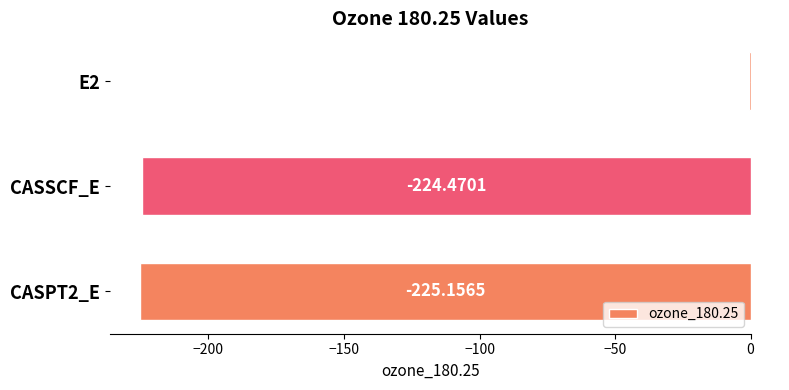

What is the change in value from E2 to CASPT2_E?

-224.5